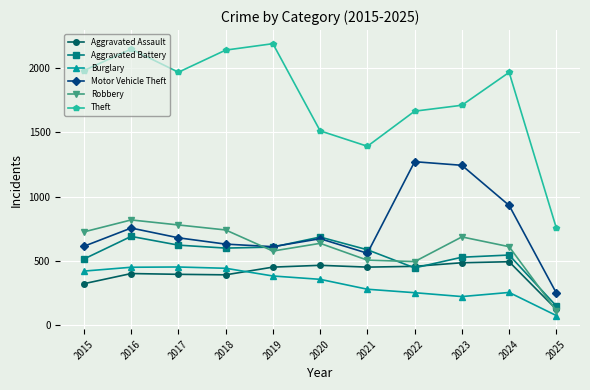

What is the lowest value of the Aggravated Assault series?

123